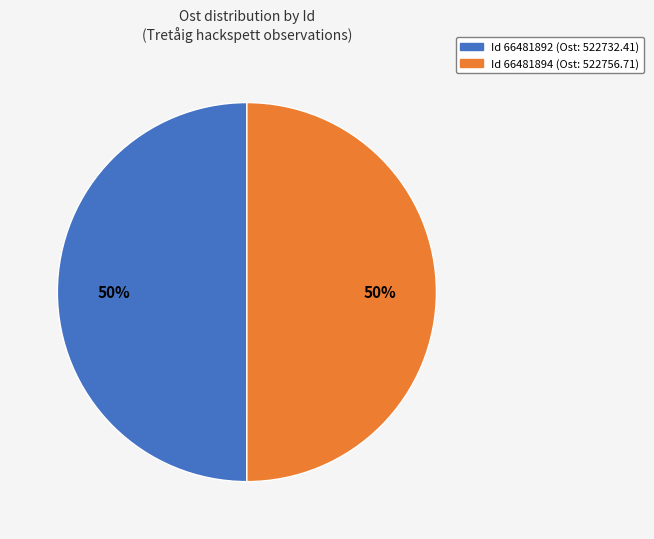

To the nearest percent, what is the average slice percentage?

50%